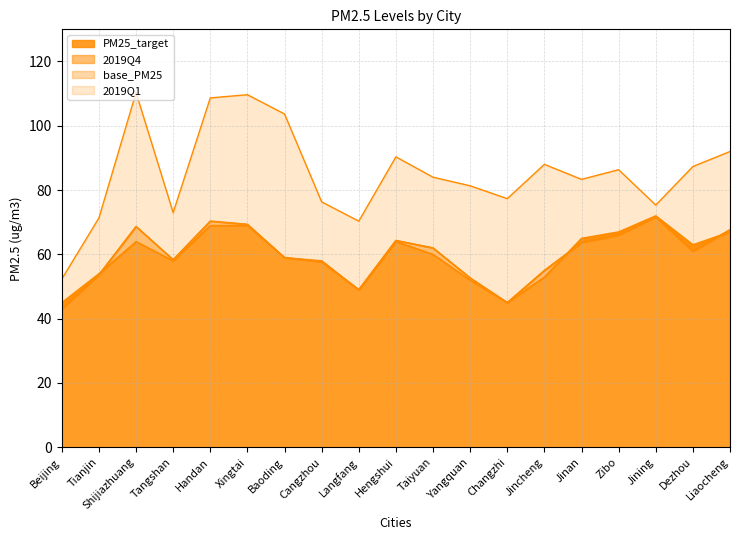

The base_PM25 series shows 36.6 at Handan. True or false?

False